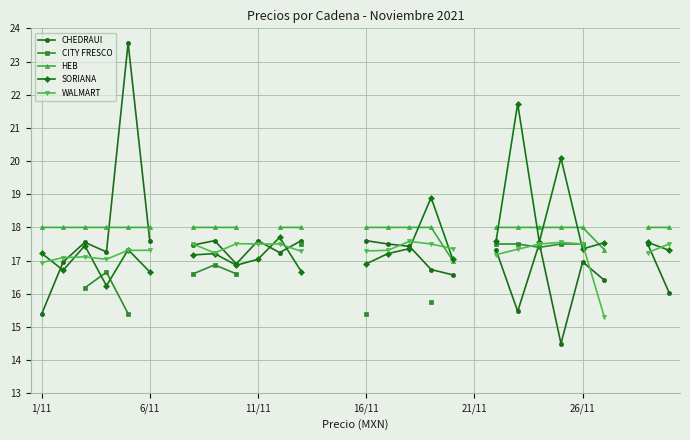

How many values in CITY FRESCO are above zero?

14